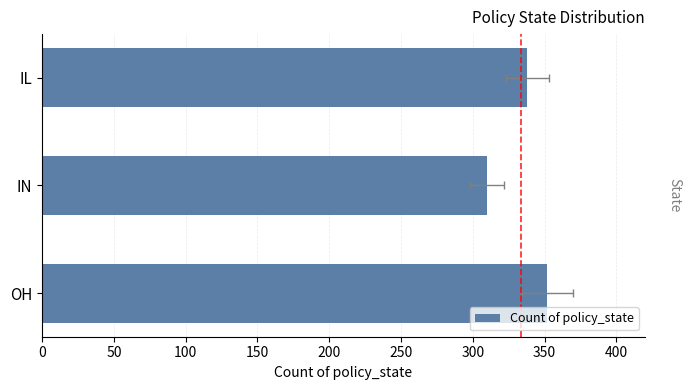

The value at IN is 310. True or false?

True